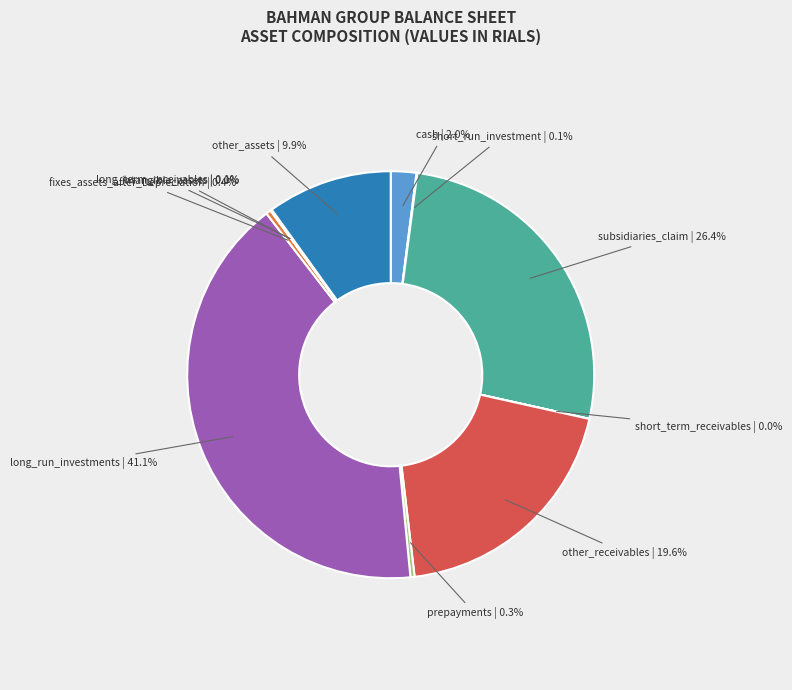

Does any single category account for the majority?

No